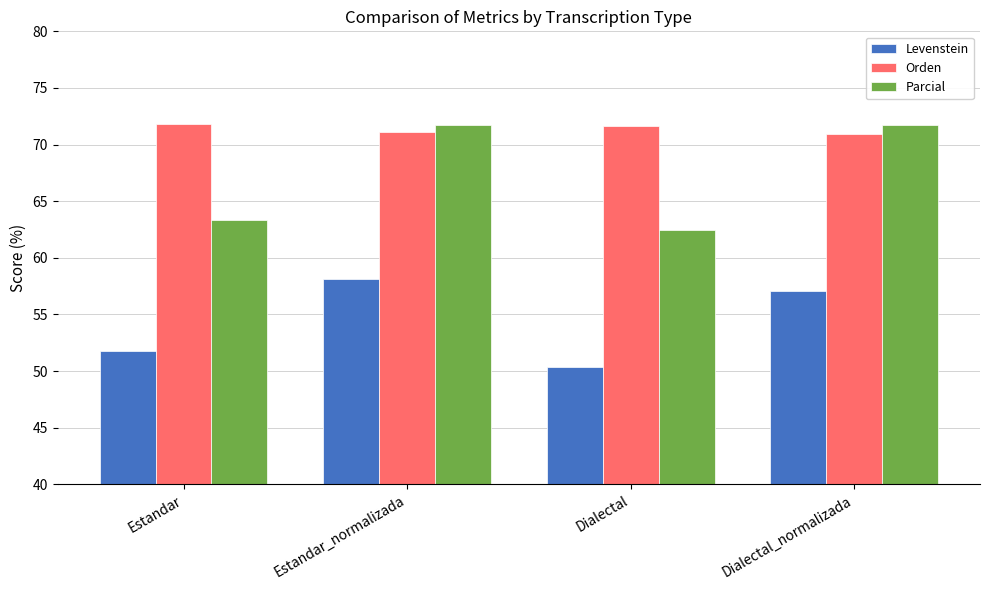

The value of Orden at Estandar_normalizada is 71.1. True or false?

True